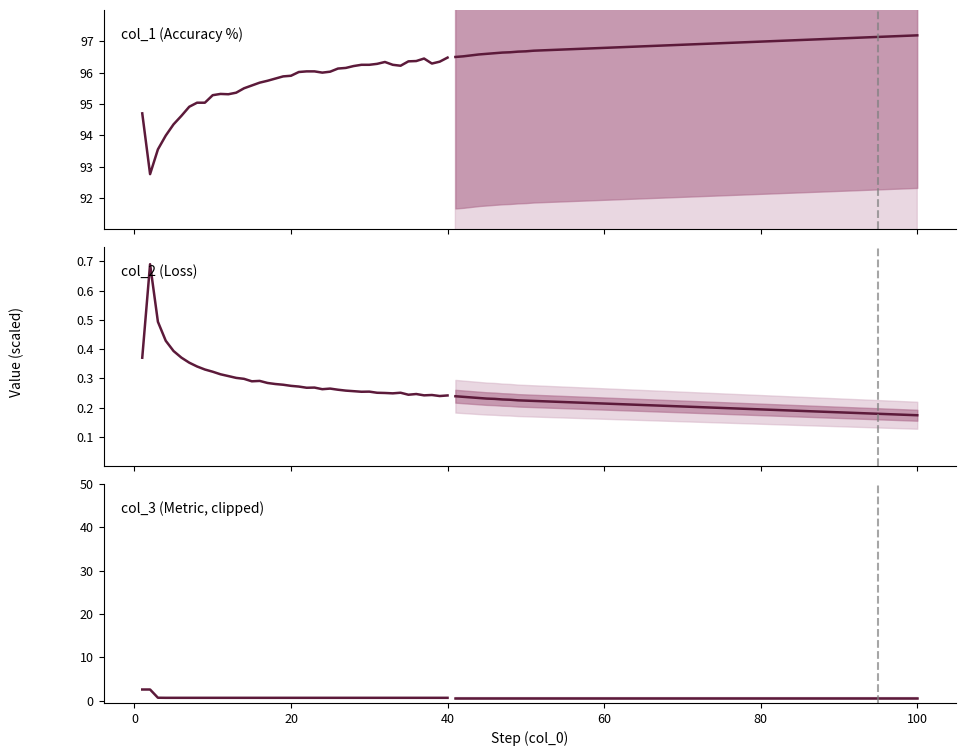

What is the value of the col_3 (Metric, clipped) point at the 12th from the left?

0.7